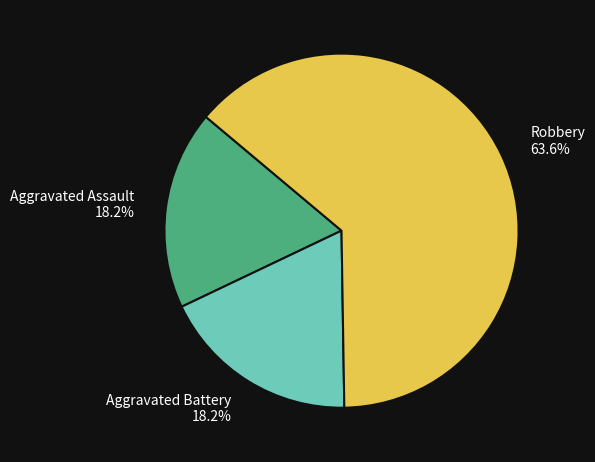

Is it true that Aggravated Battery is 29% of the pie?

False